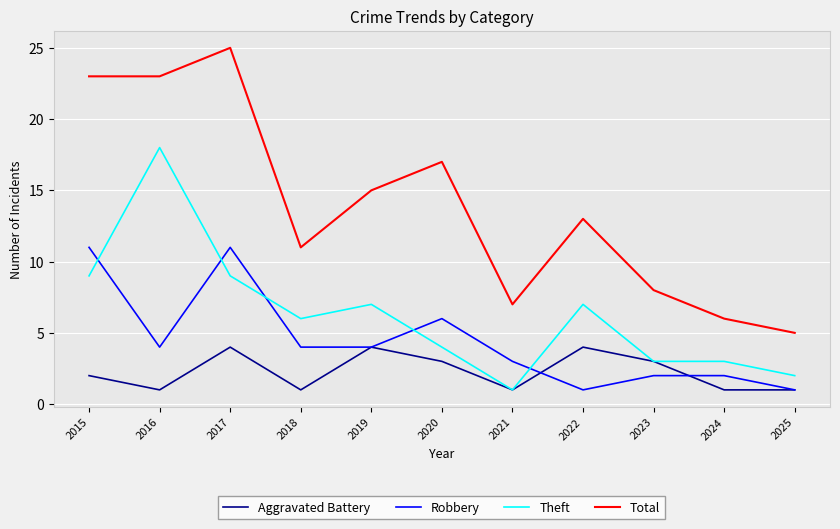

Reading left to right, extract all data points from this chart.

Aggravated Battery: 2	1	4	1	4	3	1	4	3	1	1
Robbery: 11	4	11	4	4	6	3	1	2	2	1
Theft: 9	18	9	6	7	4	1	7	3	3	2
Total: 23	23	25	11	15	17	7	13	8	6	5